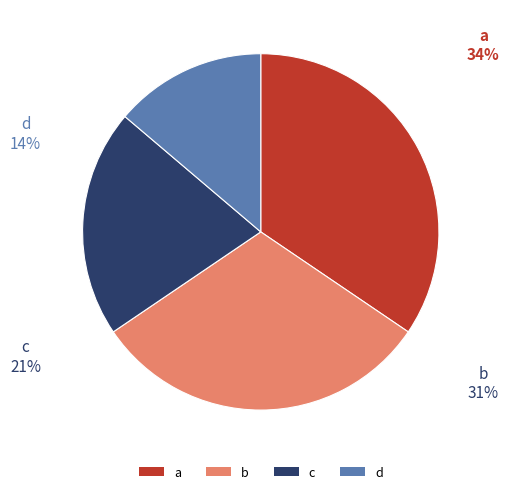

What percentage is the c slice, to the nearest percent?

21%